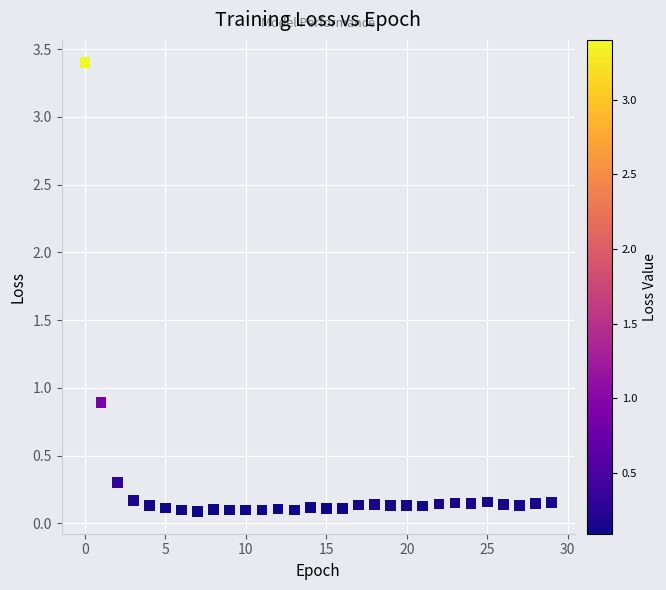

What Y value in the scatter plot is closest to 1?

0.9